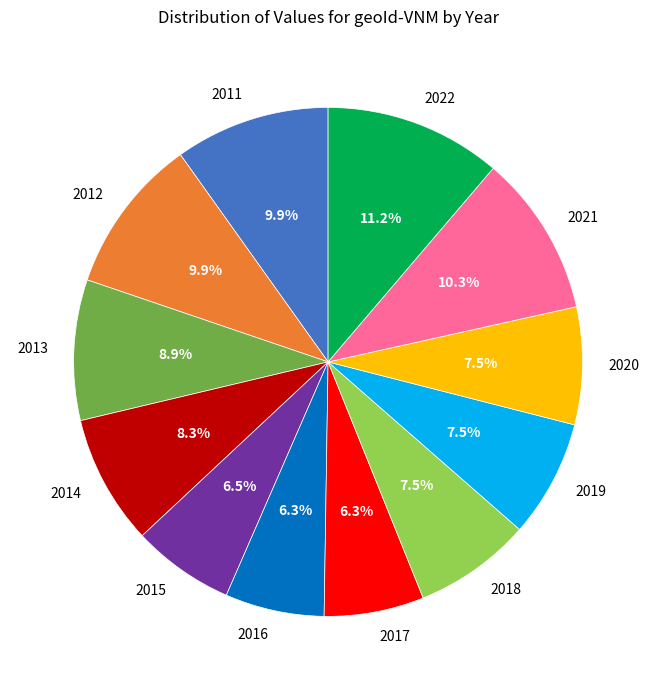

To the nearest percent, what is the difference between the largest and smallest slice percentages?

5%